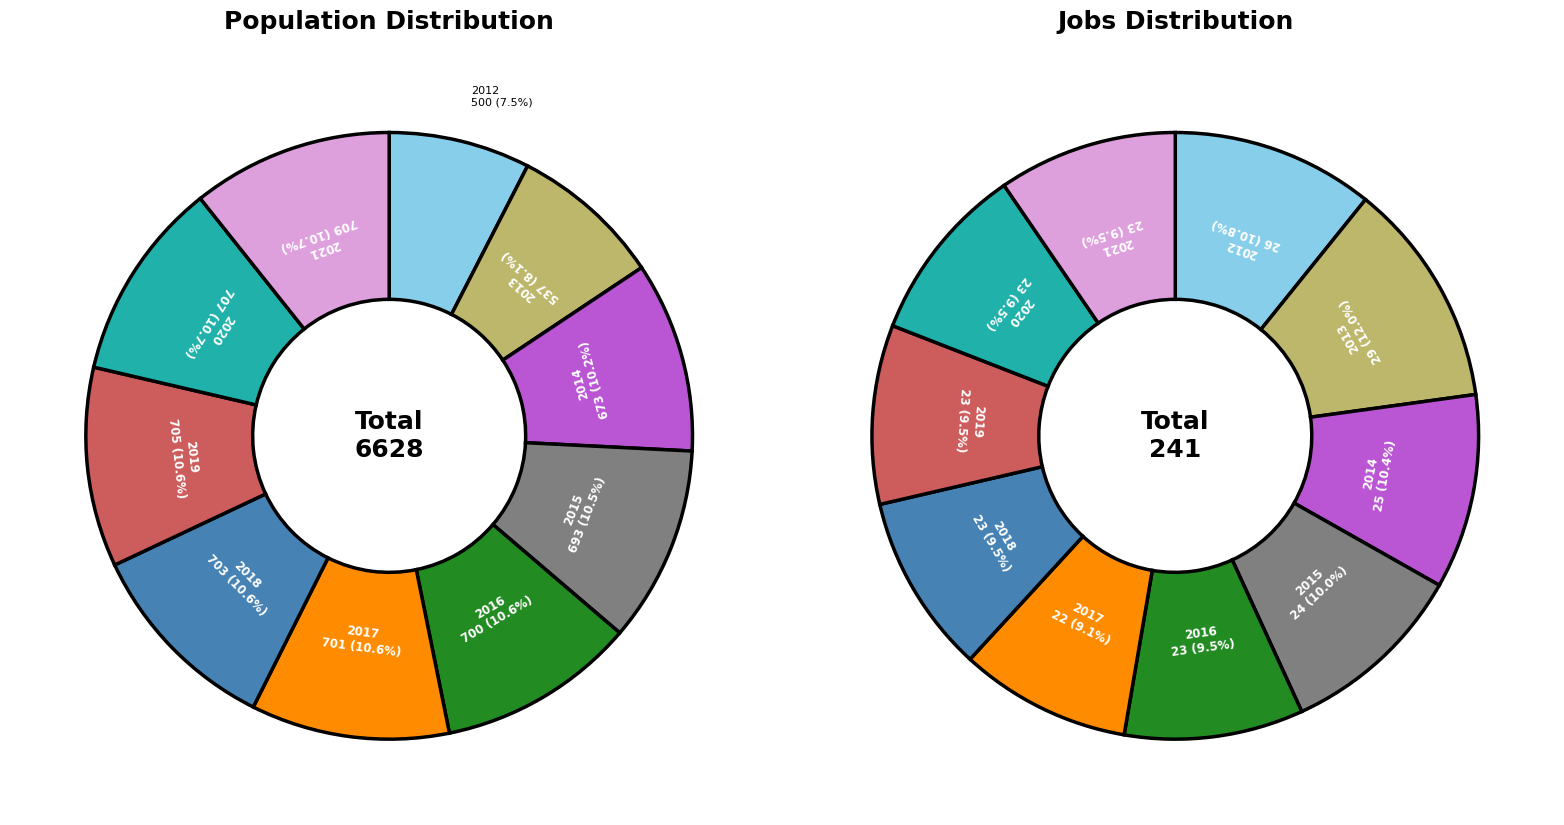

What is the change in value from 2016 to 2017?

+1